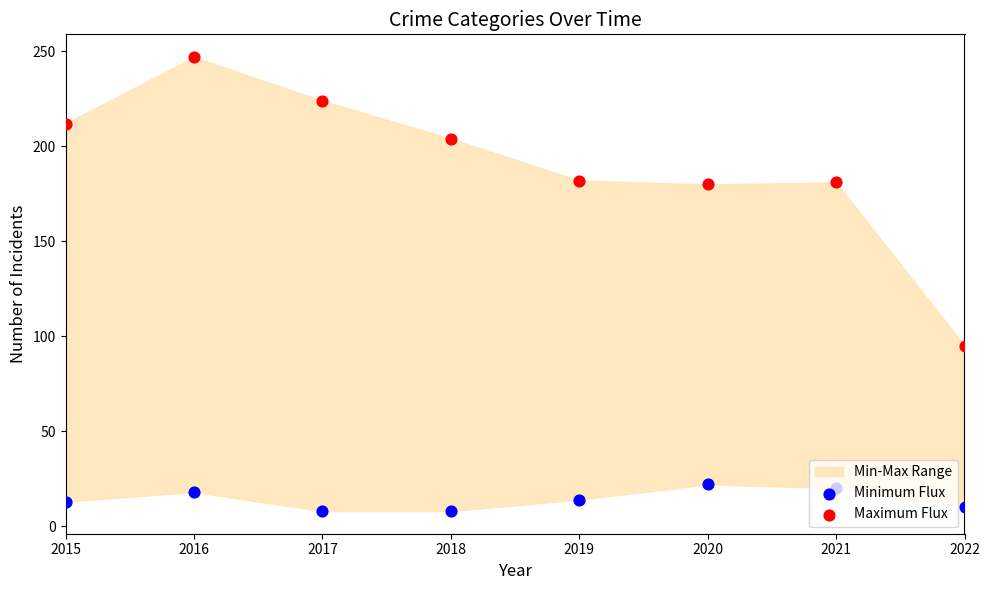

Which series reaches the maximum Y coordinate?

Maximum Flux